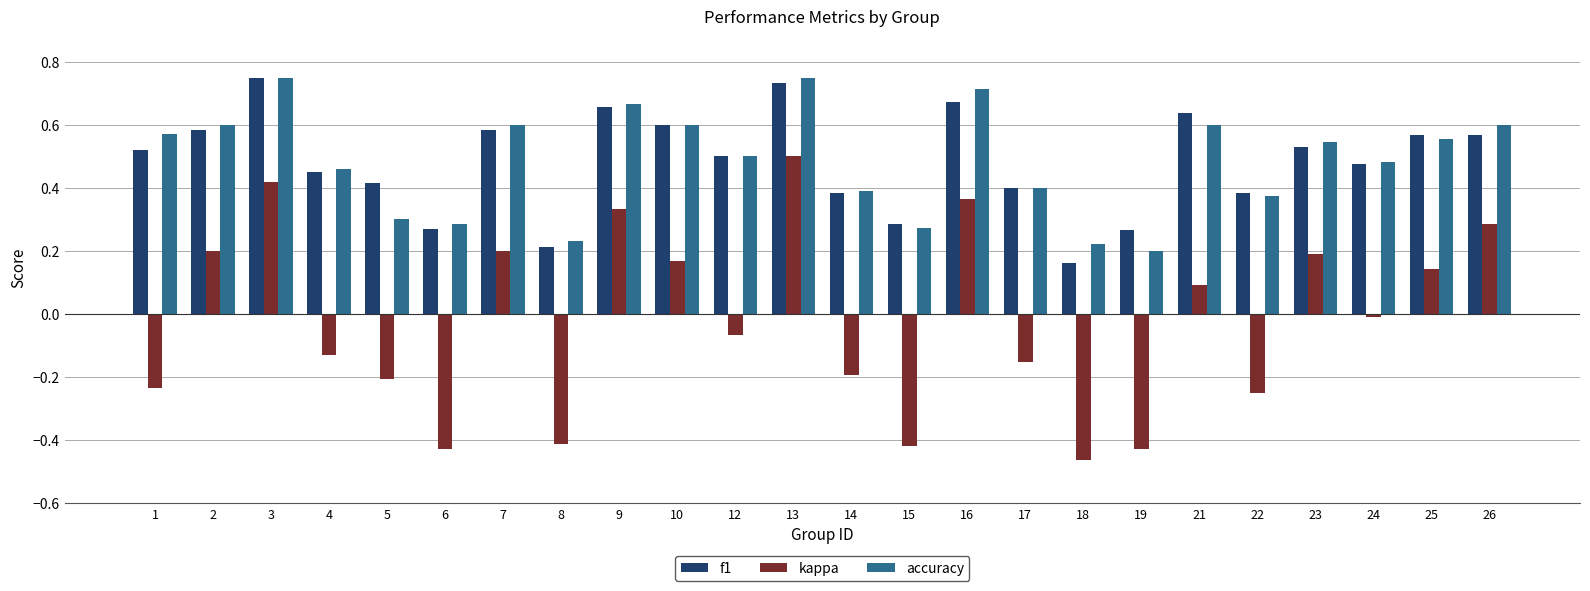

What is the difference between the maximum and minimum values in the kappa series?

1.0